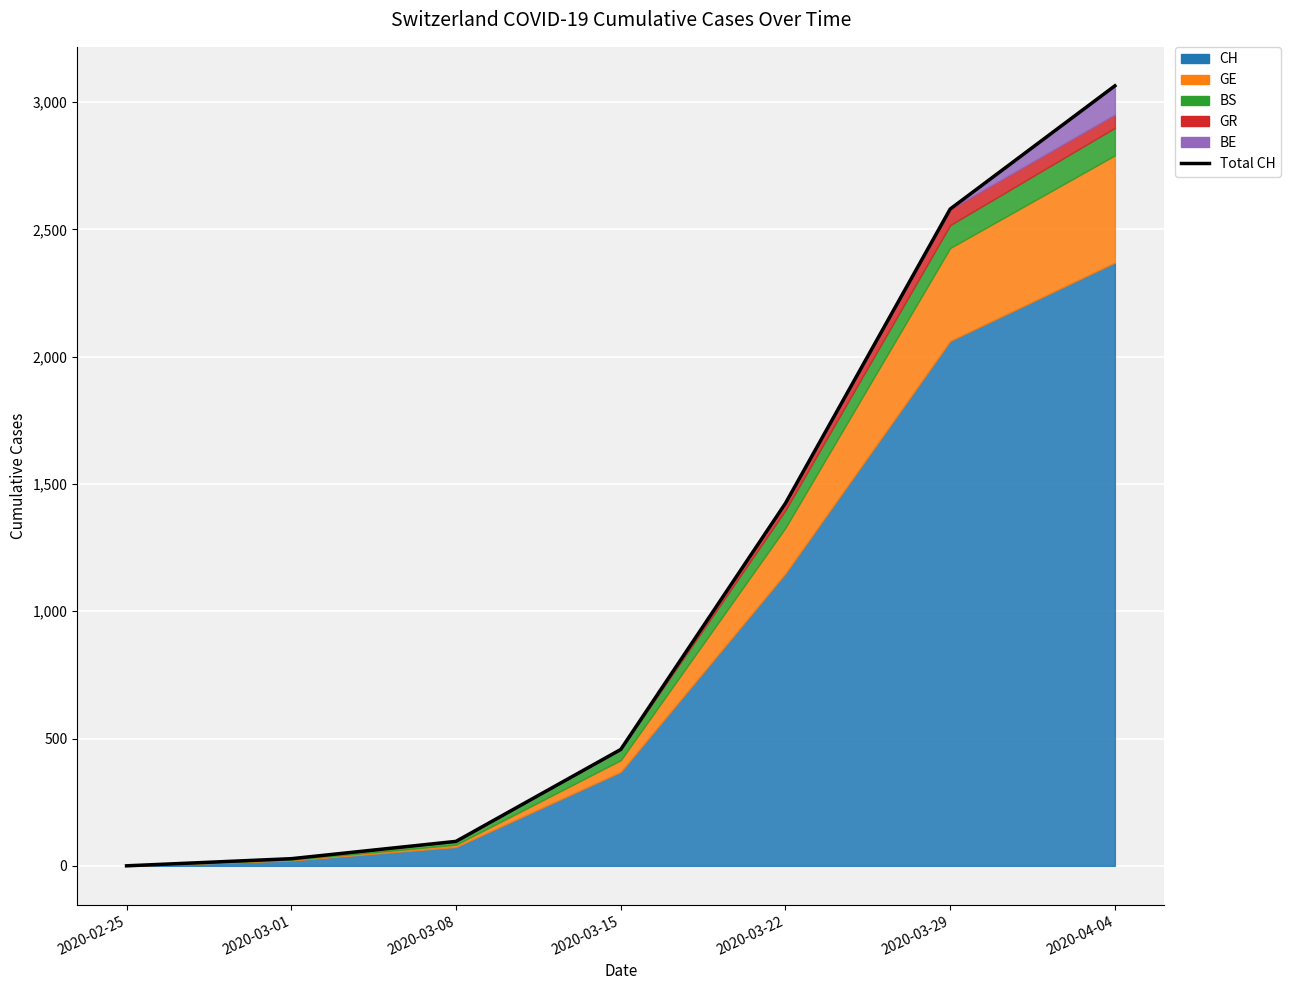

True or false: the data has more than 2 interior local peaks.

False